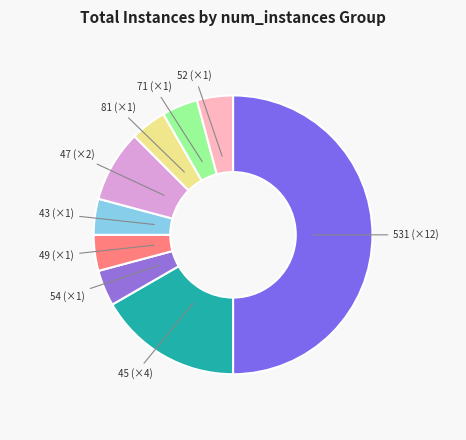

Is 43 (×1) the majority of the pie?

No